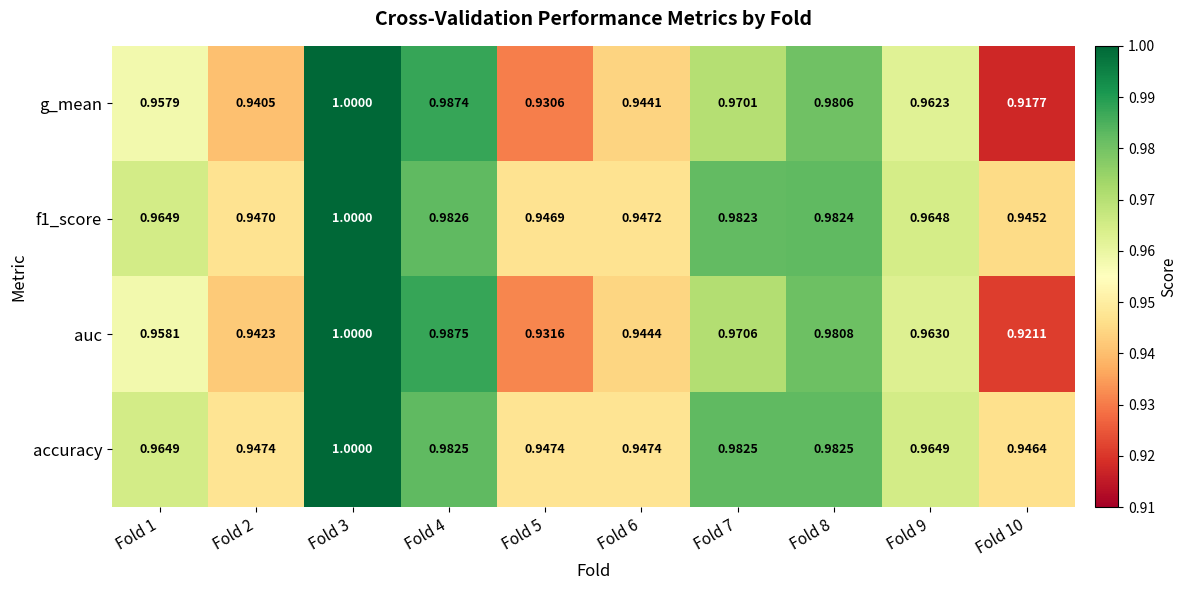

Which series has the largest total across all categories?

accuracy